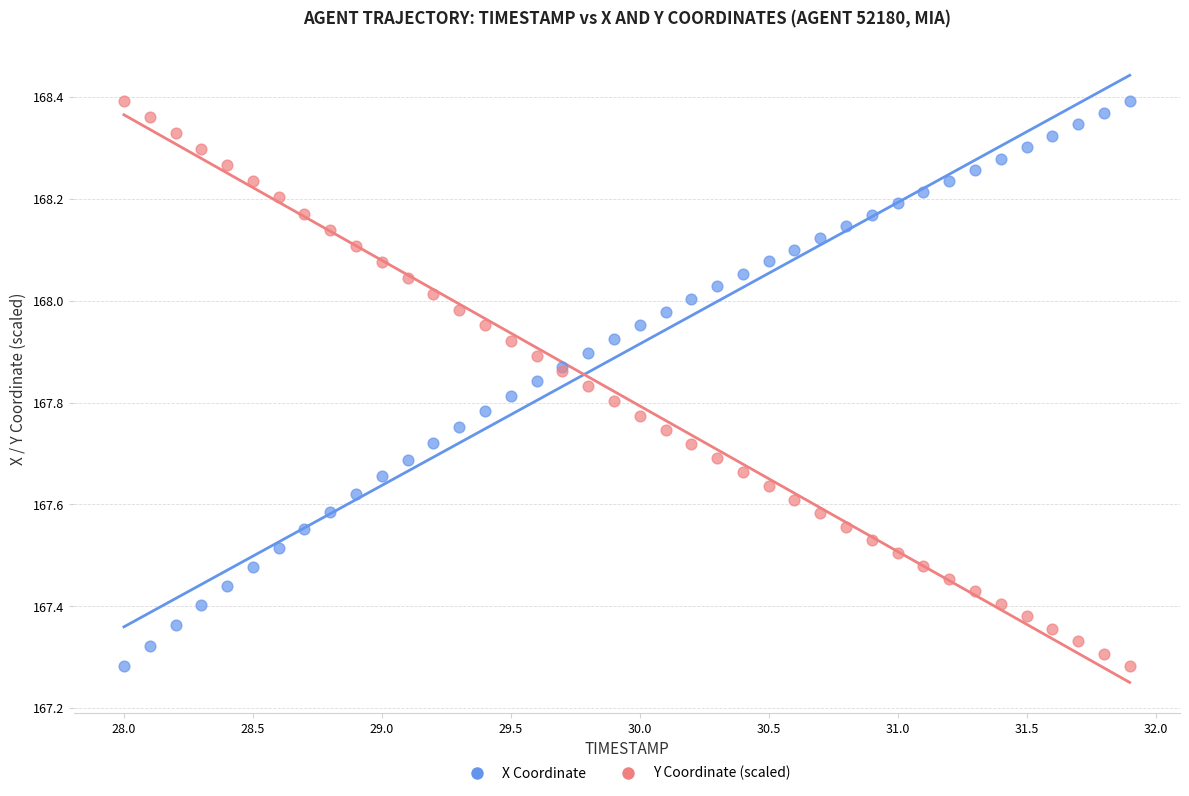

What are all the series names shown in the legend?

X Coordinate, Y Coordinate (scaled)